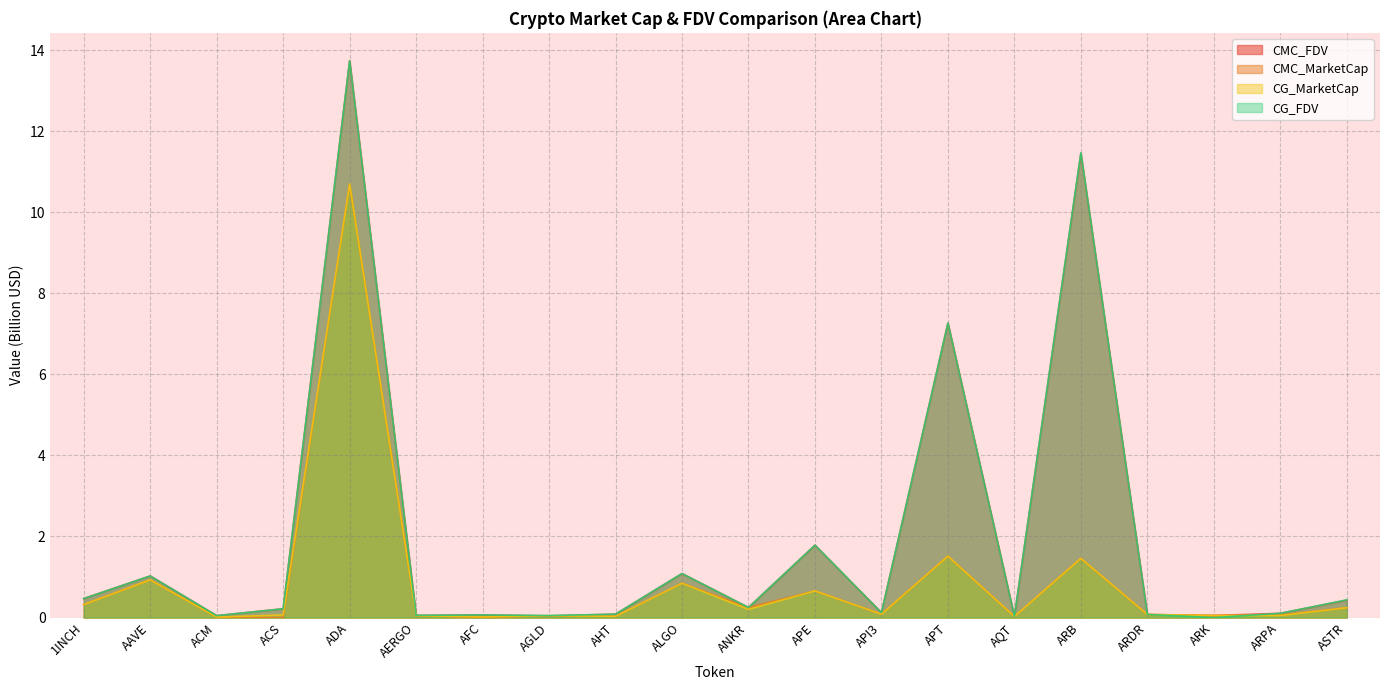

Which series has the largest range (max minus min)?

CG_FDV